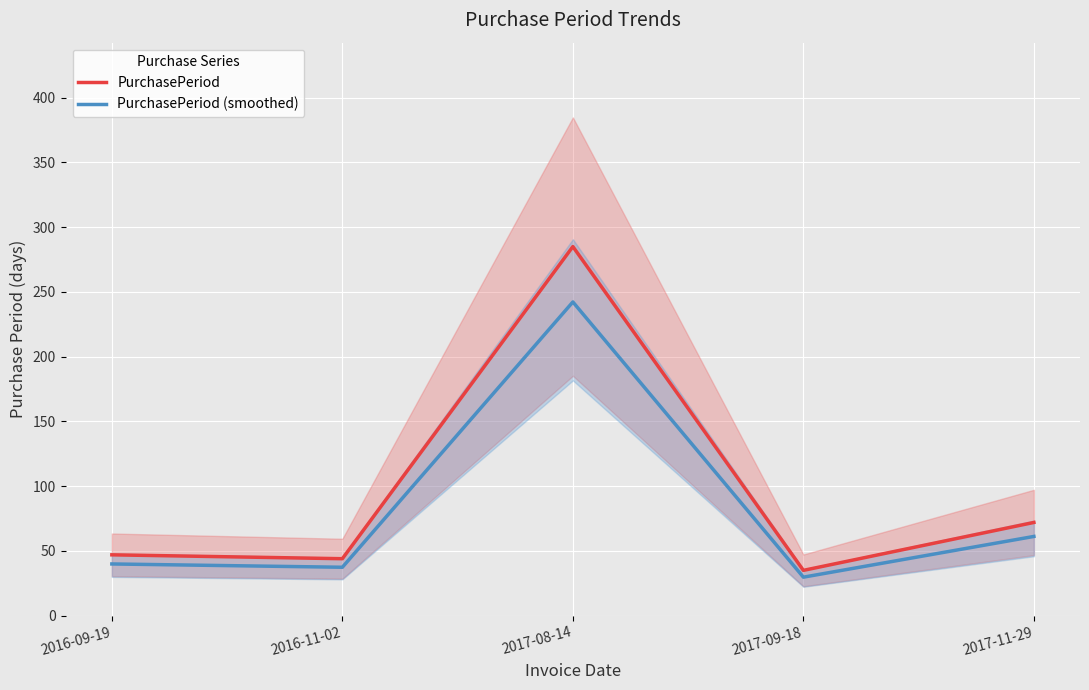

True or false: PurchasePeriod (smoothed) and PurchasePeriod intersect in this chart.

False